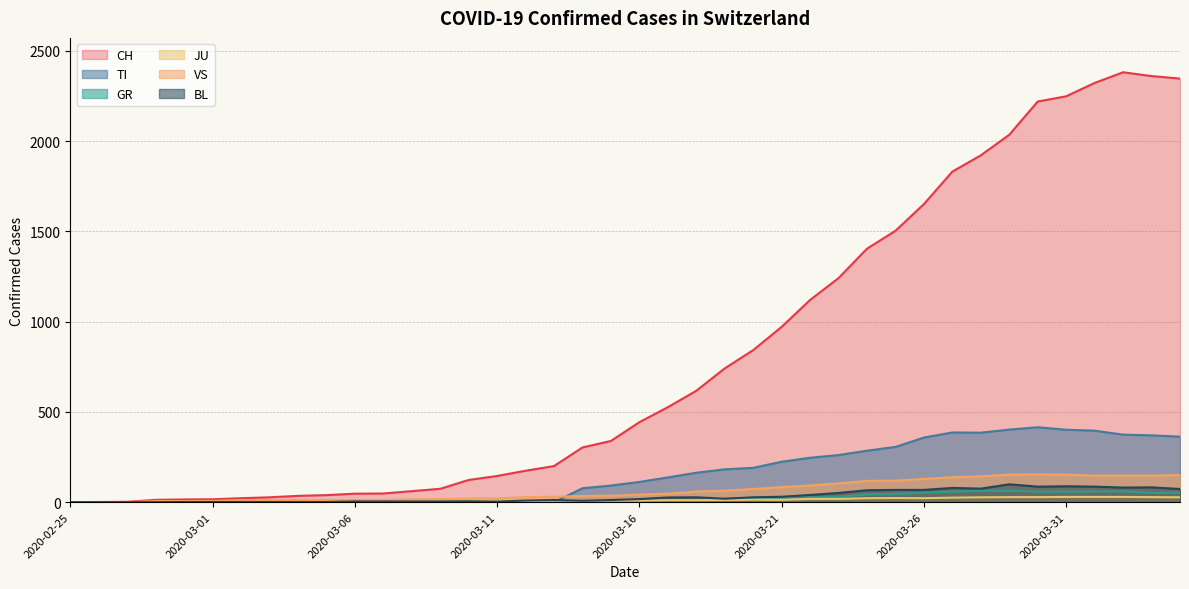

What position from the right is 2020-04-02?

3